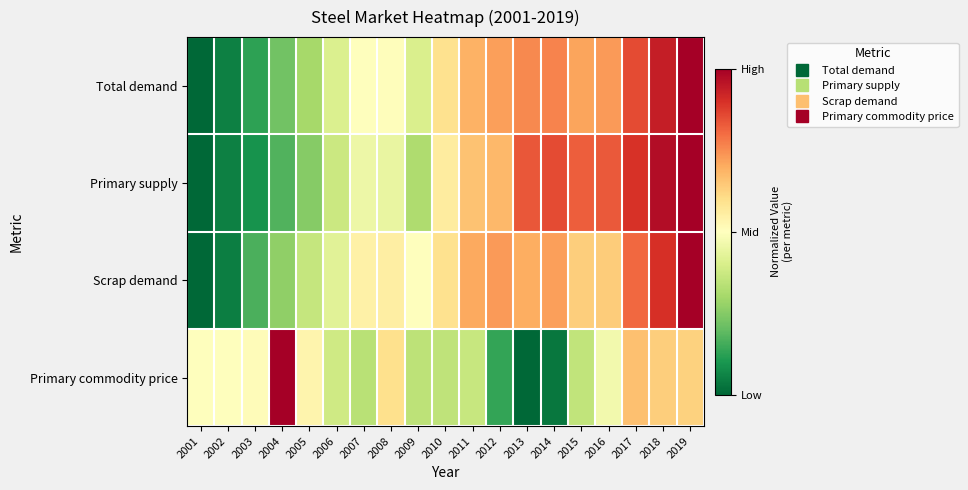

Reading left to right, list all the values displayed in this chart.

Total demand: 2001=0.0	2002=0.1	2003=0.1	2004=0.2	2005=0.3	2006=0.4	2007=0.5	2008=0.5	2009=0.4	2010=0.6	2011=0.7	2012=0.7	2013=0.8	2014=0.8	2015=0.7	2016=0.7	2017=0.9	2018=0.9	2019=1.0
Primary supply: 2001=0.0	2002=0.1	2003=0.1	2004=0.2	2005=0.3	2006=0.4	2007=0.5	2008=0.4	2009=0.3	2010=0.6	2011=0.7	2012=0.7	2013=0.8	2014=0.9	2015=0.8	2016=0.8	2017=0.9	2018=1.0	2019=1.0
Scrap demand: 2001=0.0	2002=0.1	2003=0.2	2004=0.3	2005=0.4	2006=0.4	2007=0.5	2008=0.6	2009=0.5	2010=0.6	2011=0.7	2012=0.7	2013=0.7	2014=0.7	2015=0.6	2016=0.6	2017=0.8	2018=0.9	2019=1.0
Primary commodity price: 2001=0.5	2002=0.5	2003=0.5	2004=1.0	2005=0.5	2006=0.4	2007=0.3	2008=0.6	2009=0.3	2010=0.3	2011=0.4	2012=0.1	2013=0.0	2014=0.0	2015=0.4	2016=0.5	2017=0.7	2018=0.6	2019=0.6